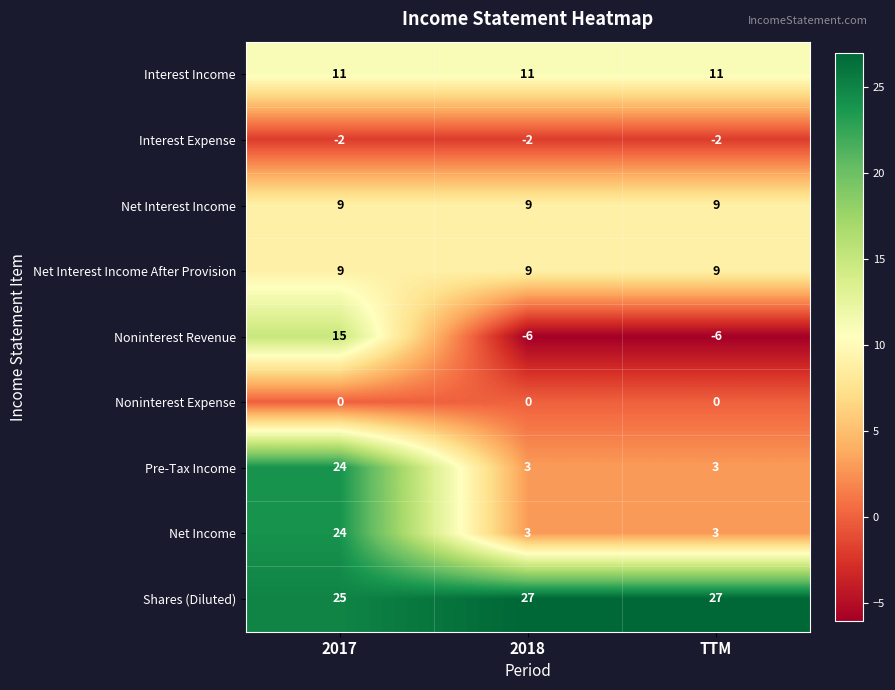

What is the lowest value of the Net Interest Income series?

9